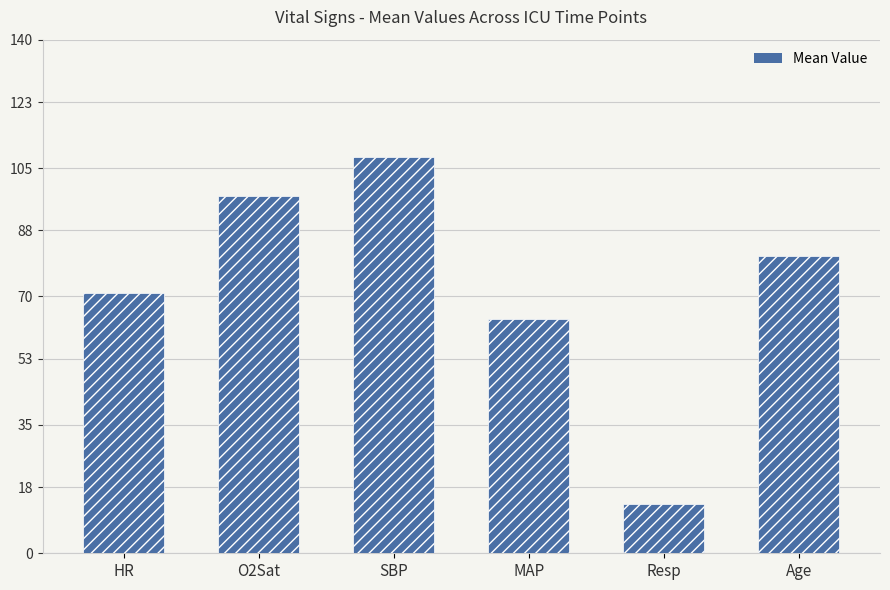

Is it true that the value at Age is 105.5?

False